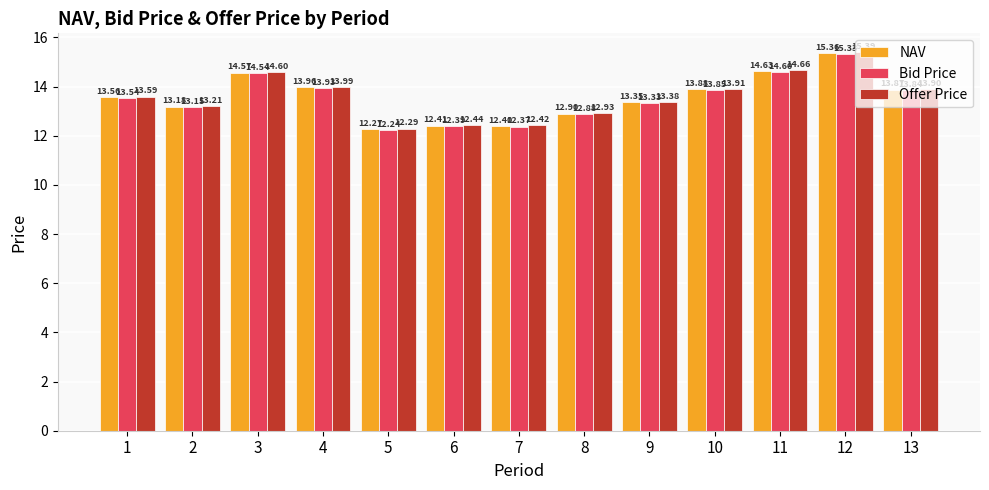

How many categories are shown in the chart?

13